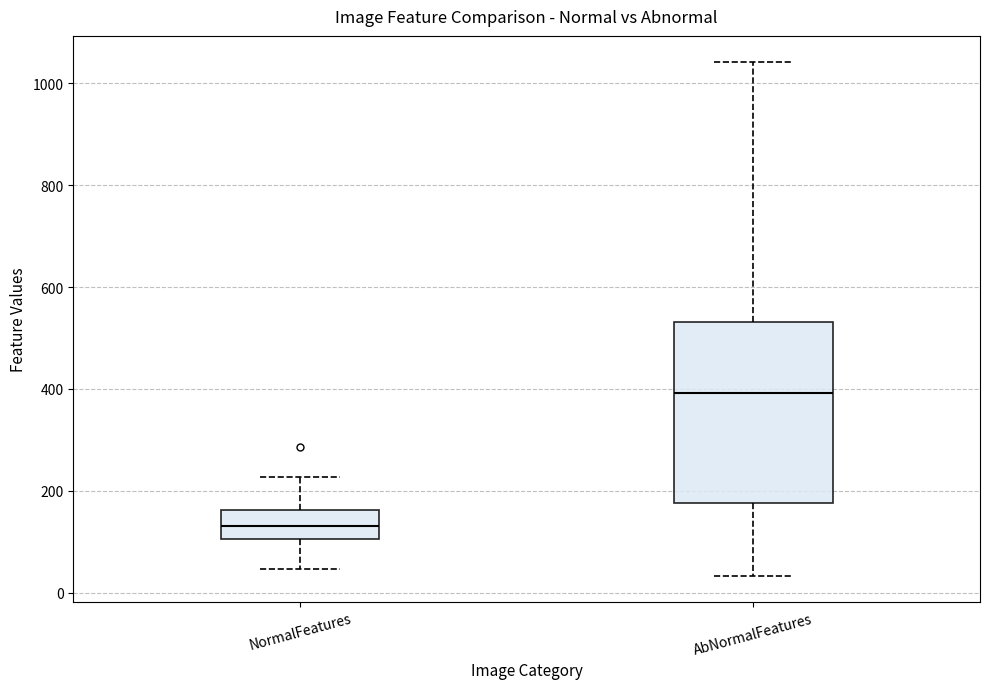

Reading left to right, transcribe this box plot: for each box, give where its median line is, the range the box spans, and where its two whiskers end, as read against the y-axis. The values are not printed on the chart, so give them approximately, as read against the axis.

NormalFeatures: median 140, box 100 to 160, whiskers 40 to 220
AbNormalFeatures: median 400, box 180 to 540, whiskers 40 to 1040